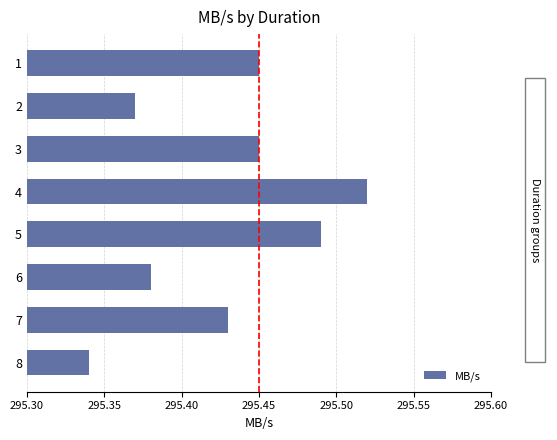

The chart shows a value of 137.8 at 3. True or false?

False